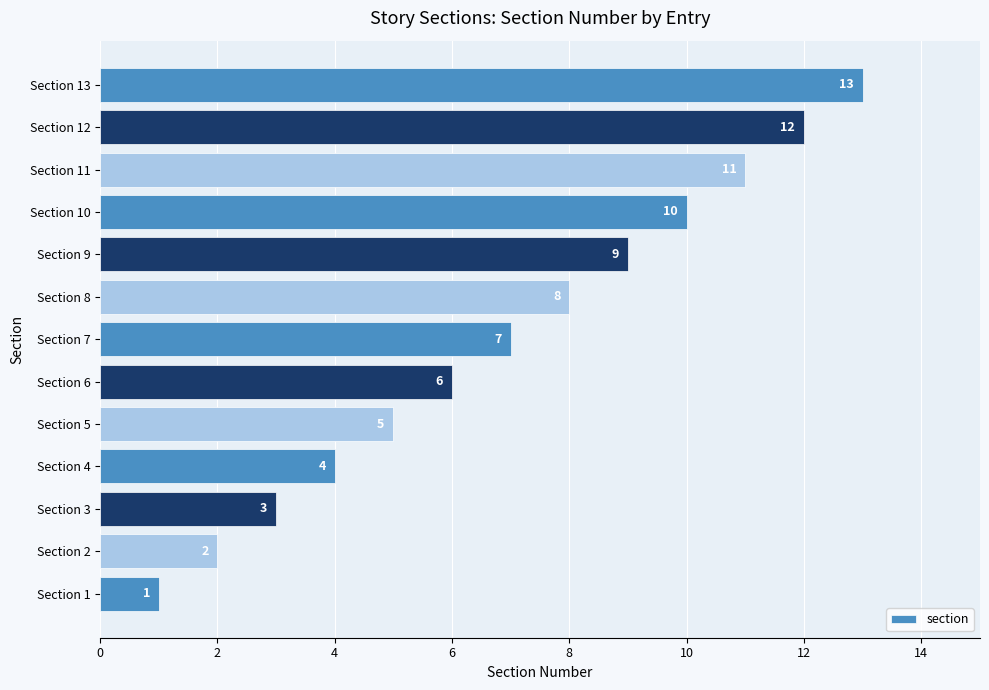

List the labels in order of value, smallest first.

Section 1, Section 2, Section 3, Section 4, Section 5, Section 6, Section 7, Section 8, Section 9, Section 10, Section 11, Section 12, Section 13